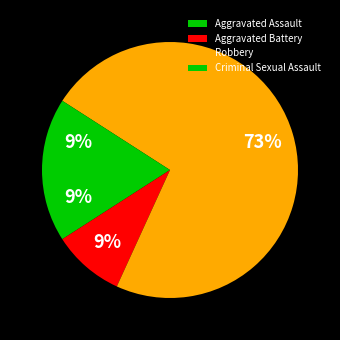

Rank the categories by value from lowest to highest.

Aggravated Assault, Aggravated Battery, Criminal Sexual Assault, Robbery